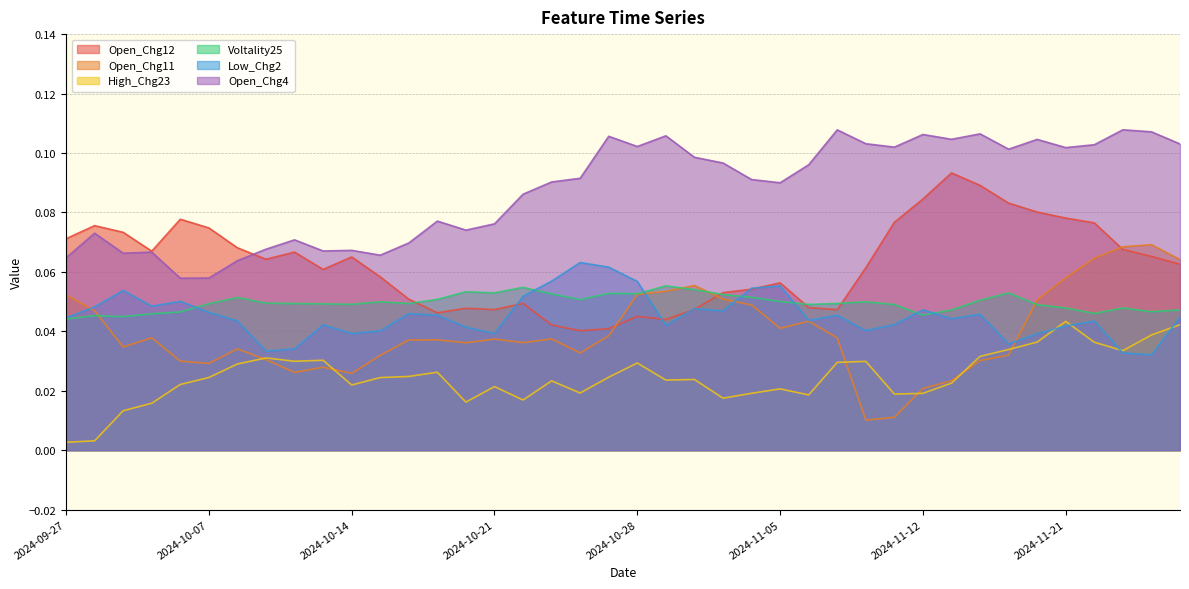

How many intersections are there between Low_Chg2 and High_Chg23?

4